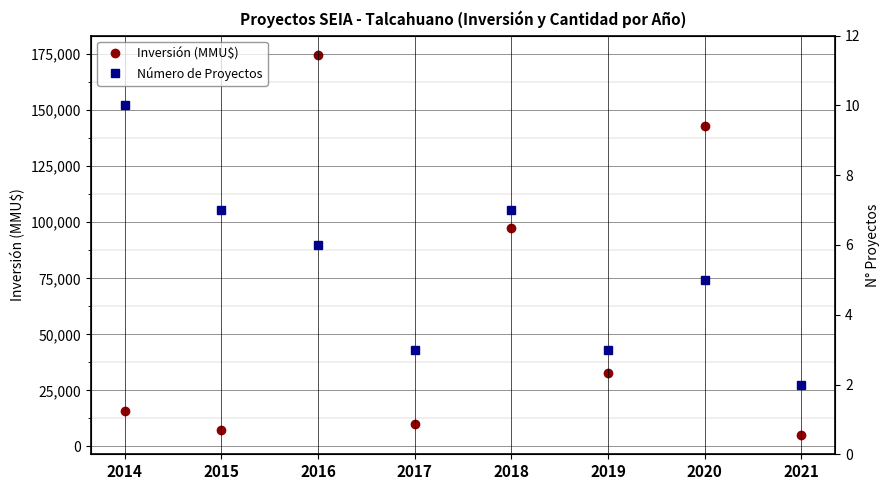

At which label does Número de Proyectos reach its minimum?

2021